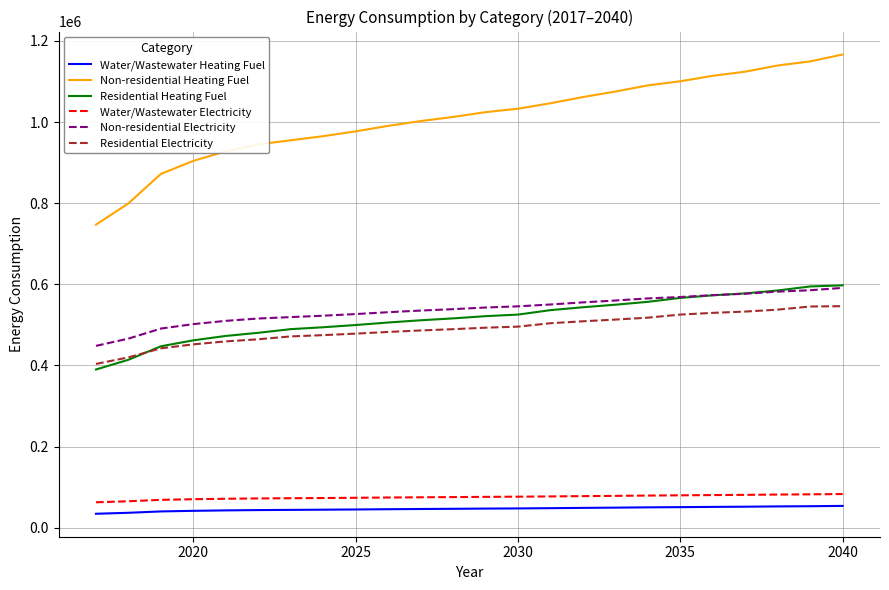

What is the minimum value for Residential Heating Fuel?

389919.5